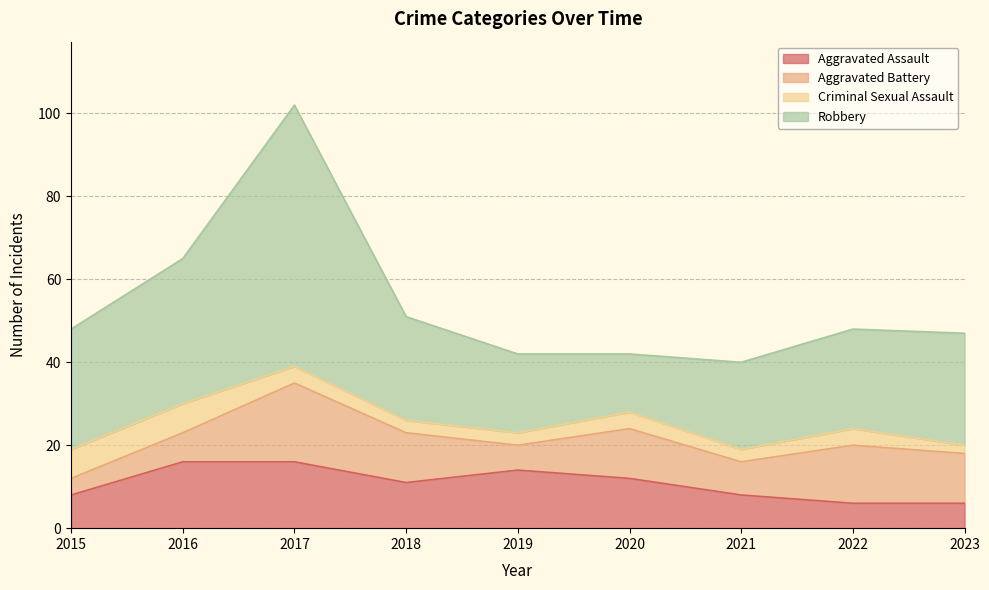

At which category does the chart reach its peak across all series?

2017